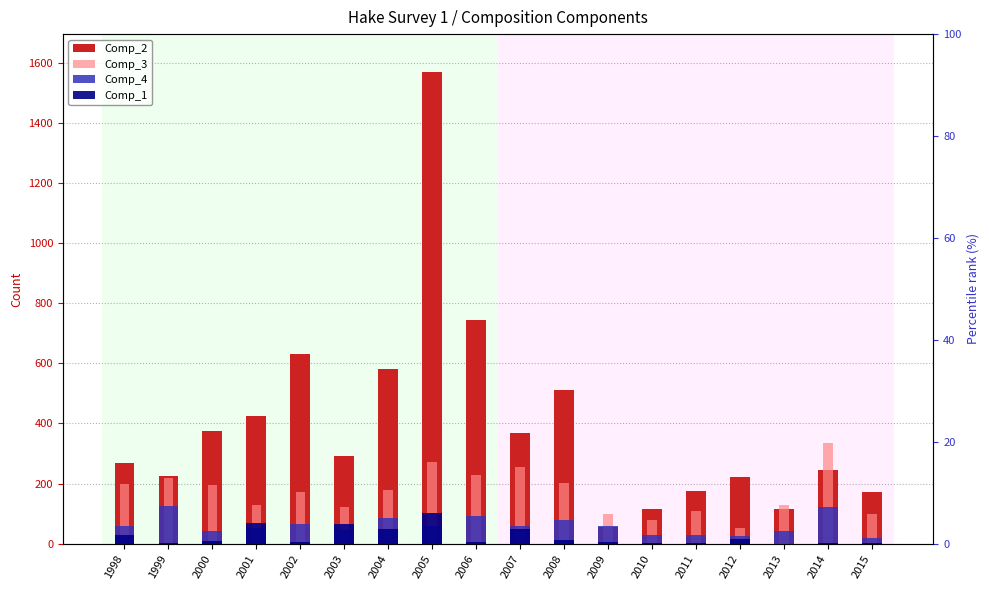

At which label does Comp_4 first exceed 58?

1998